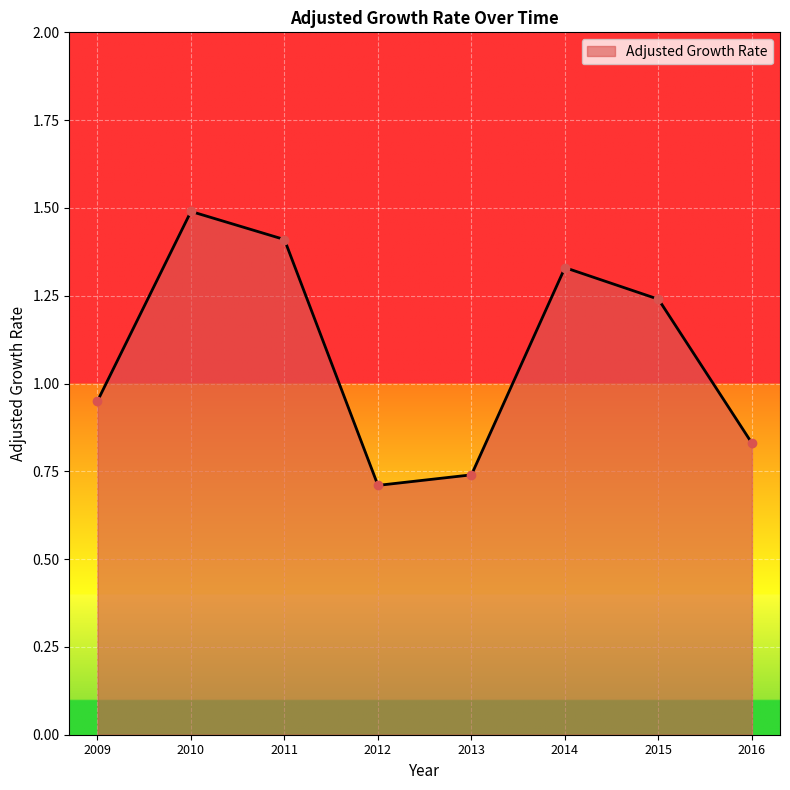

True or false: there are more than 1 points higher than both neighbors.

True